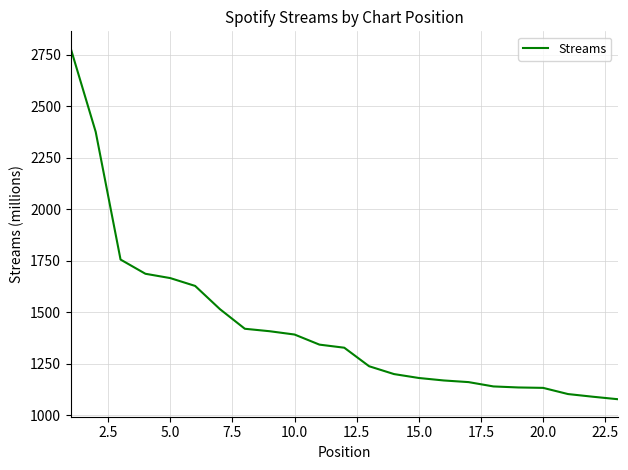

What is the maximum value shown in the chart?

2779